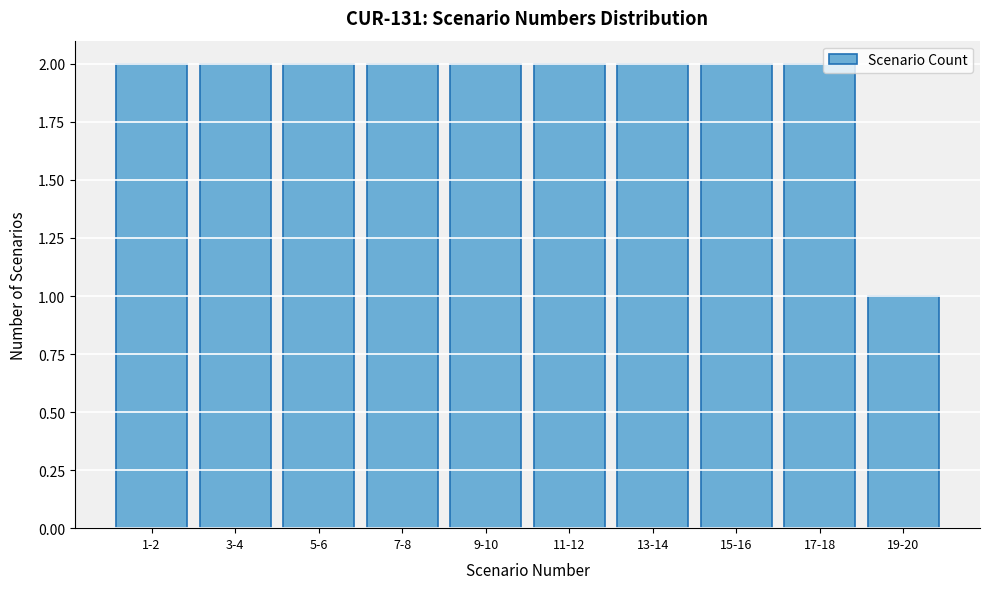

Reading left to right, transcribe all the data shown in this chart.

2	2	2	2	2	2	2	2	2	1